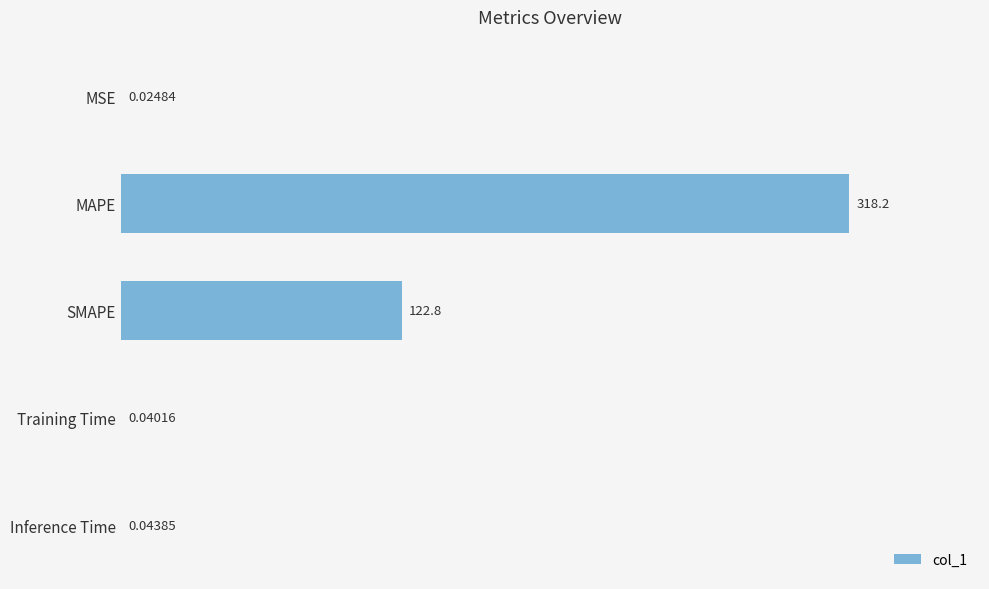

At which category does the chart reach its peak across all series?

MAPE